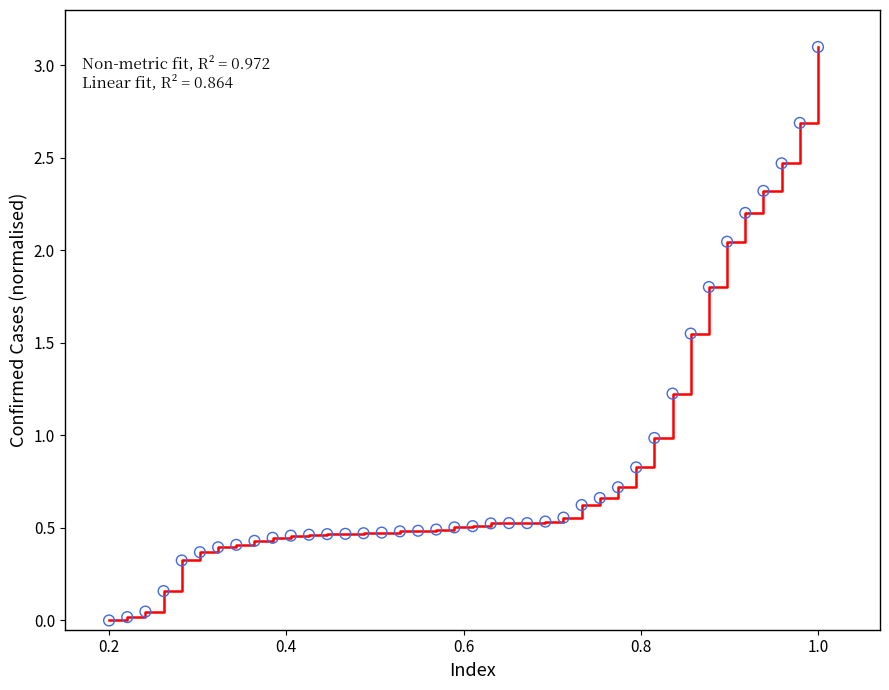

What is the difference between the maximum and minimum values?

3.1